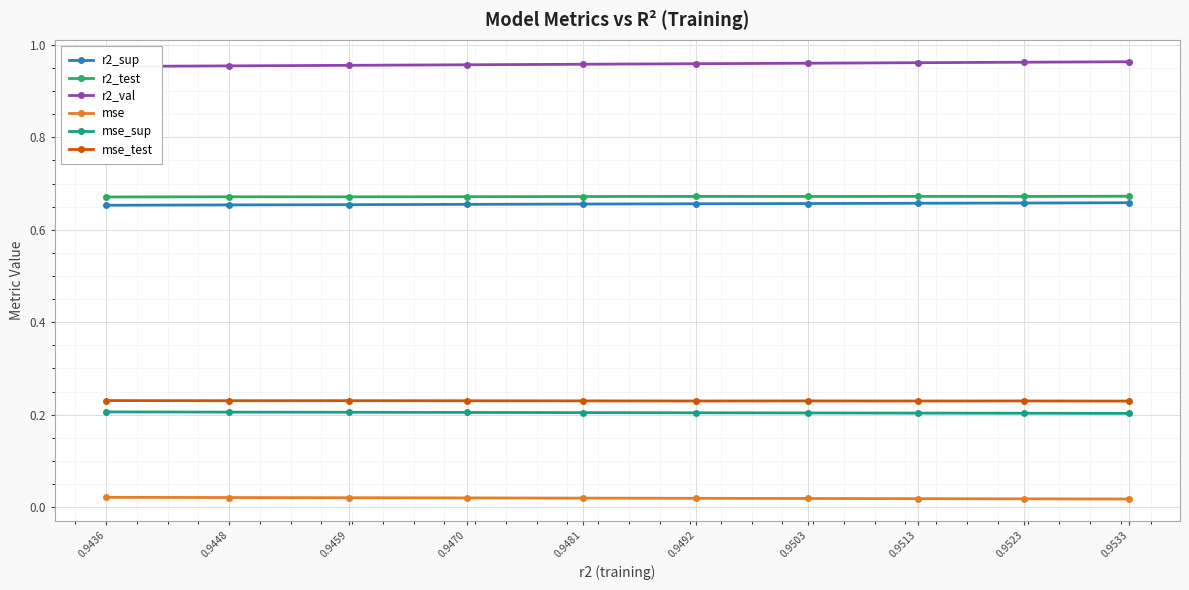

The value of r2_test at 0.9459 is 0.7. True or false?

True